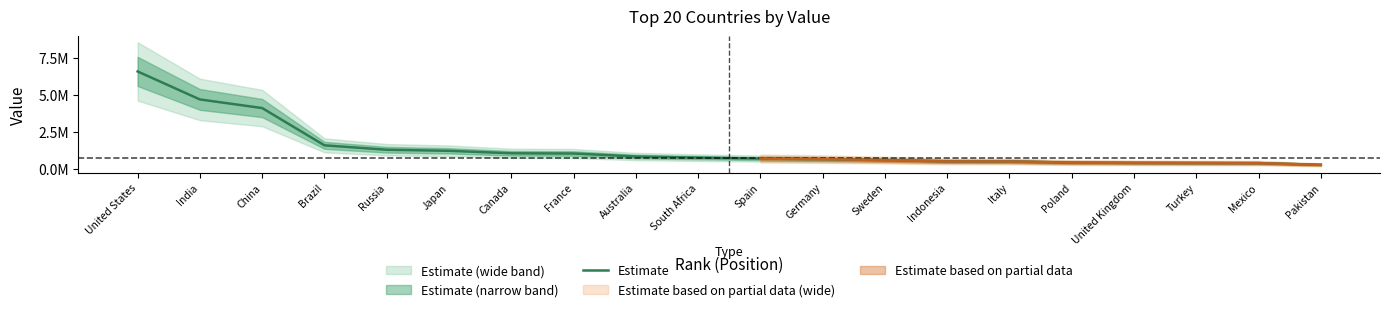

The chart shows a value of 747014 at South Africa. True or false?

True